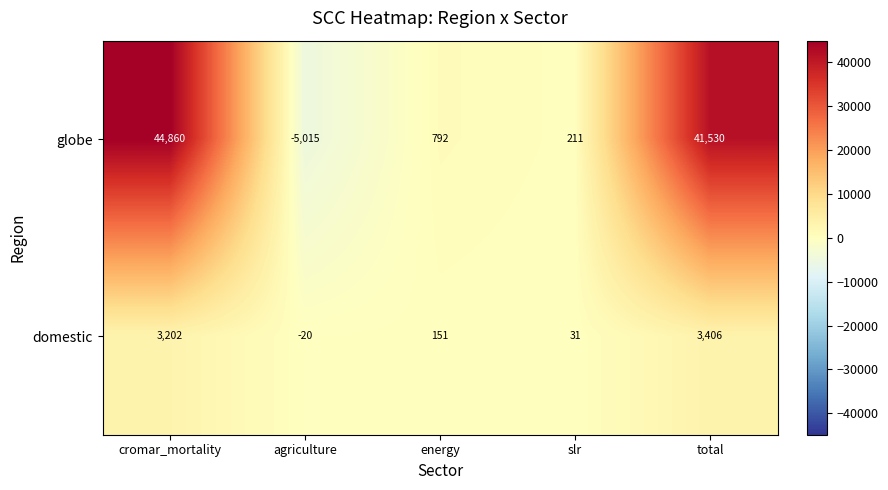

Where is domestic nearest to the value 1693?

cromar_mortality